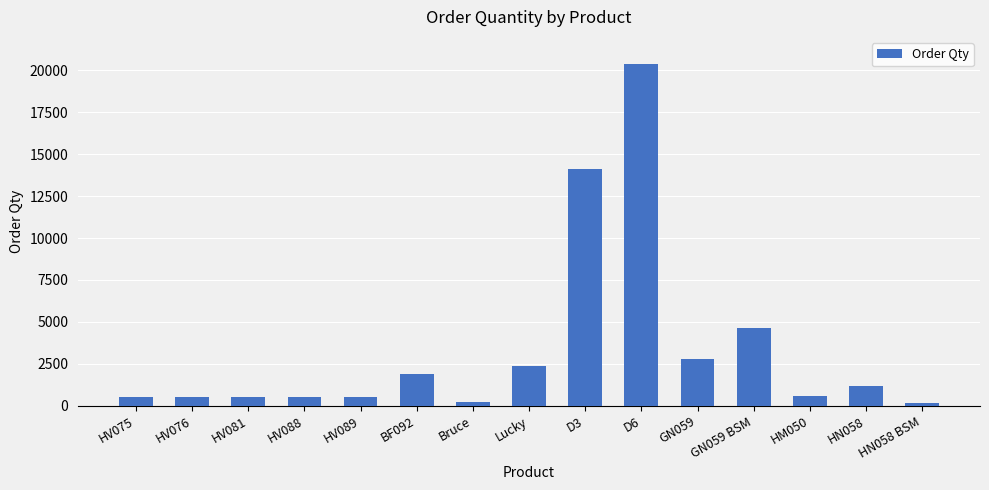

How many data points are less than 604?

7